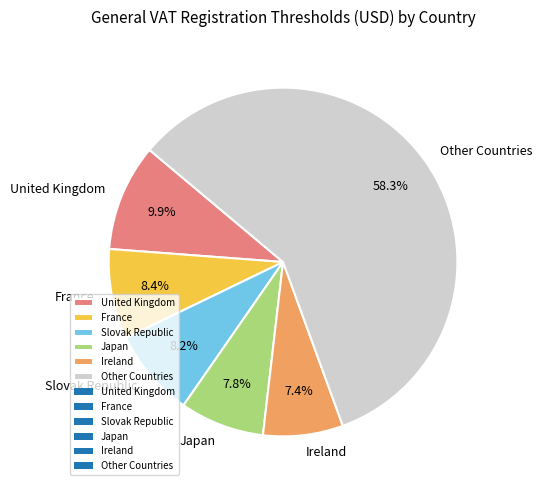

To the nearest percent, what is the difference between the largest and smallest slice percentages?

51%